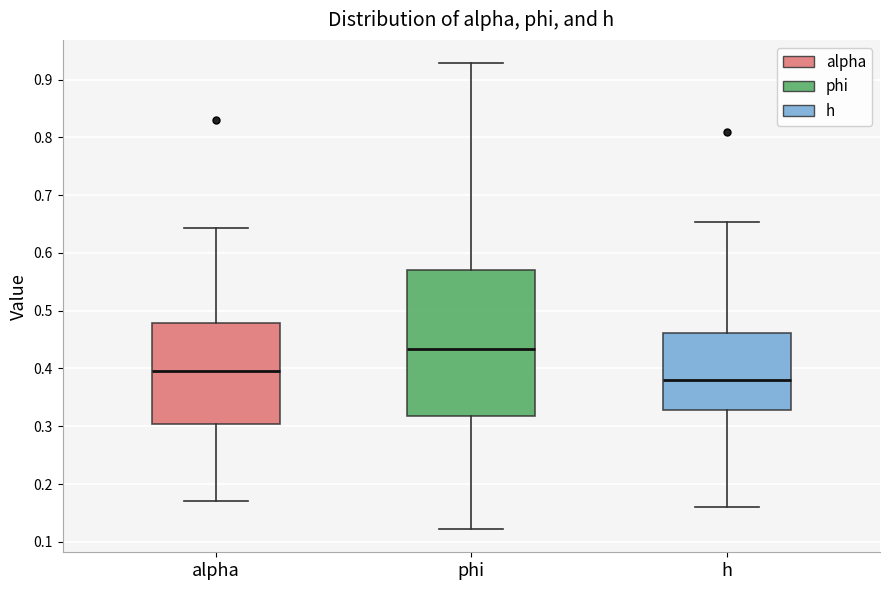

Where is the lower edge of the box for phi on the y-axis? The values are not printed on the chart, so give them approximately, as read against the axis.

0.32